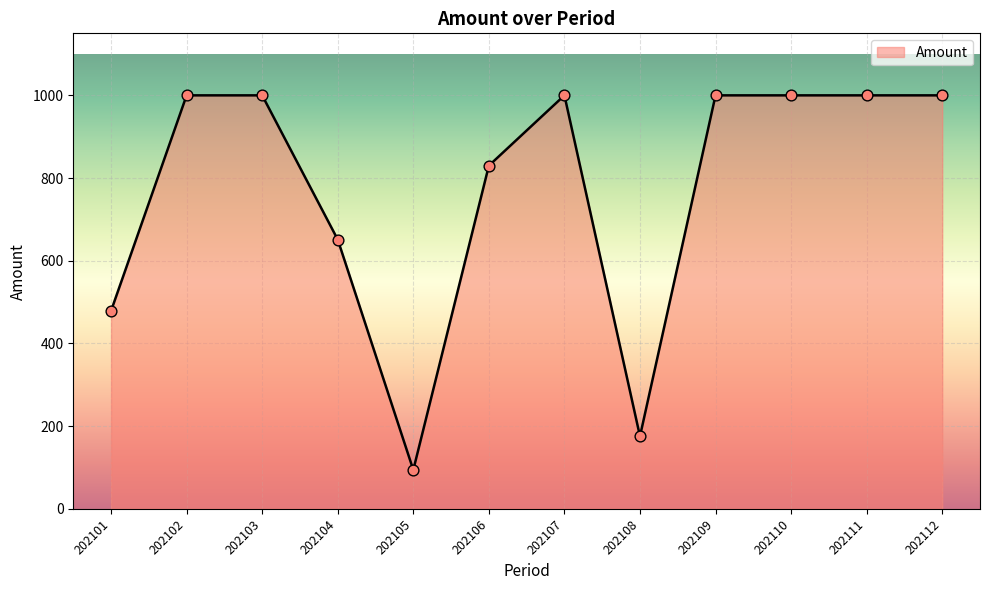

What is the ratio of the value at 202103 to the value at 202109?

1.0